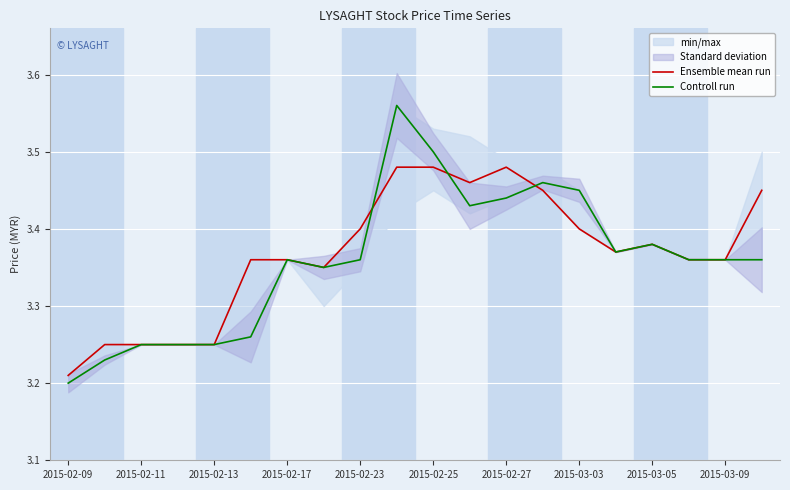

Reading left to right, transcribe all the data shown in this chart.

Ensemble mean run: 3.2	3.2	3.2	3.2	3.2	3.4	3.4	3.4	3.4	3.5	3.5	3.5	3.5	3.5	3.4	3.4	3.4	3.4	3.4	3.5
Controll run: 3.2	3.2	3.2	3.2	3.2	3.3	3.4	3.4	3.4	3.6	3.5	3.4	3.4	3.5	3.5	3.4	3.4	3.4	3.4	3.4